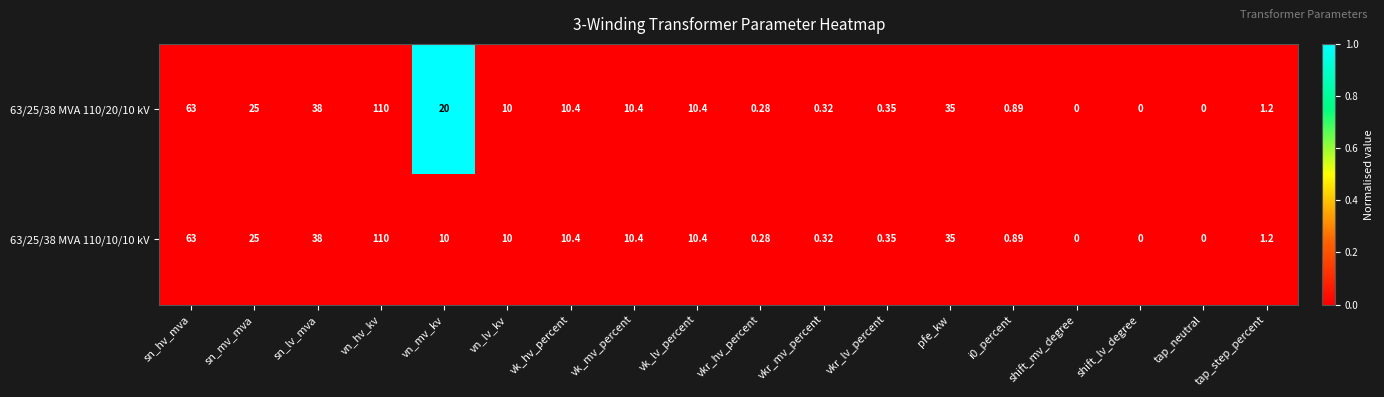

Which label corresponds to the largest value in the chart?

vn_hv_kv